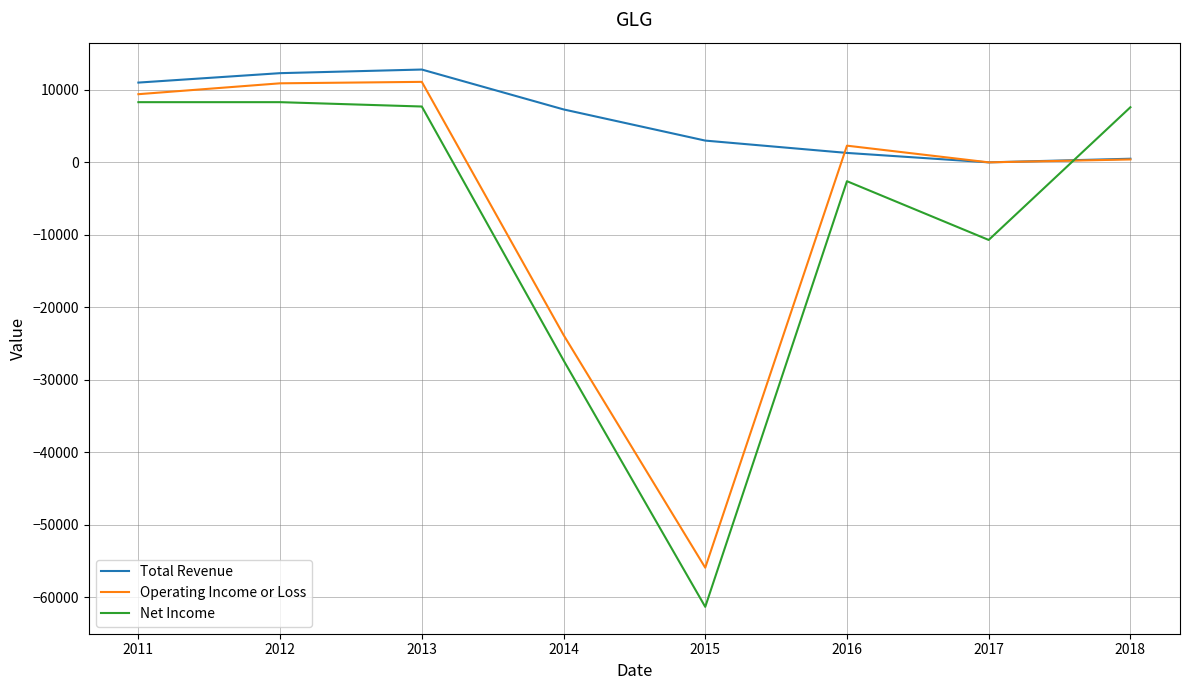

What is the sum of all Net Income values?

-70000